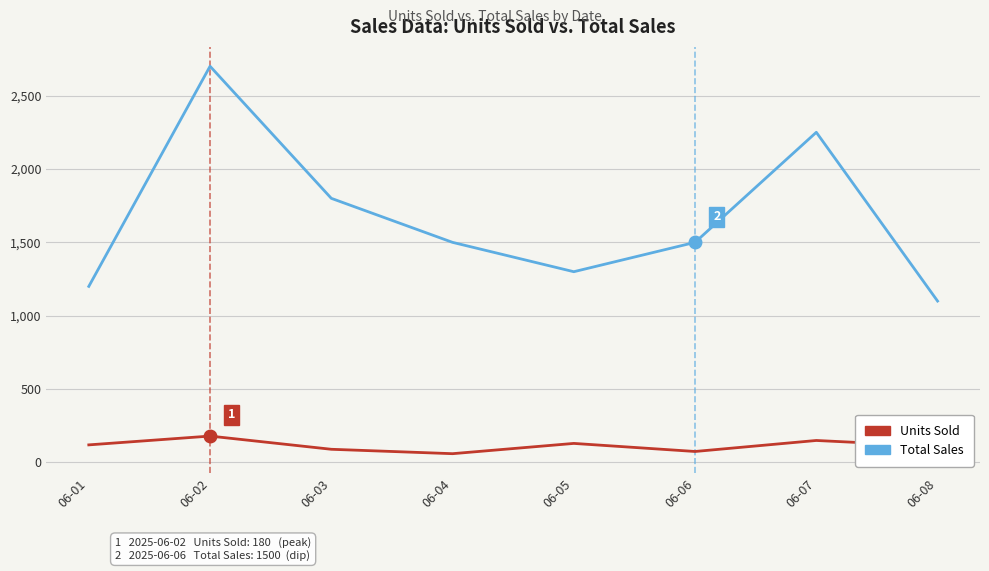

What is the maximum value for Total Sales?

2700